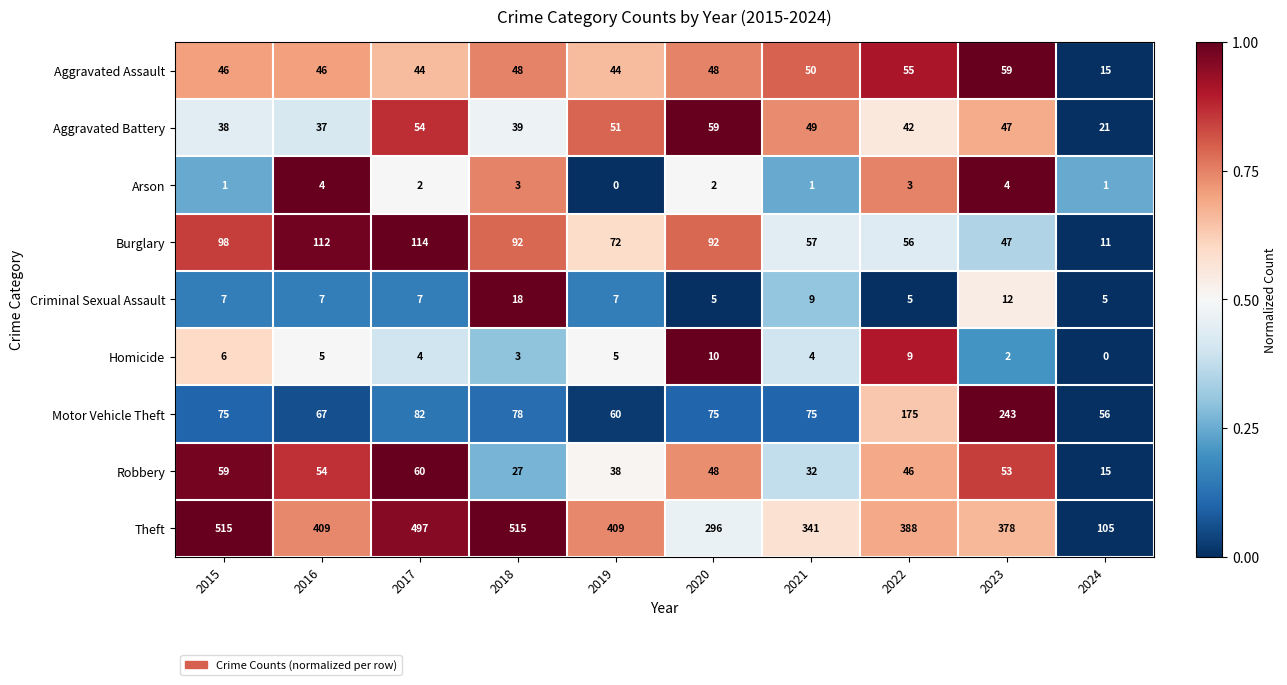

How many distinct data groups are displayed?

9